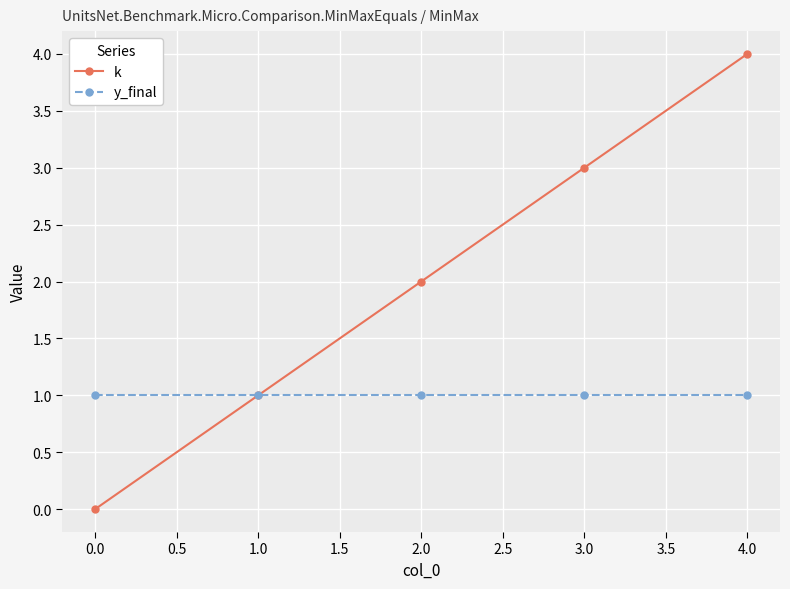

At which category is the sum across all series the highest?

4.0